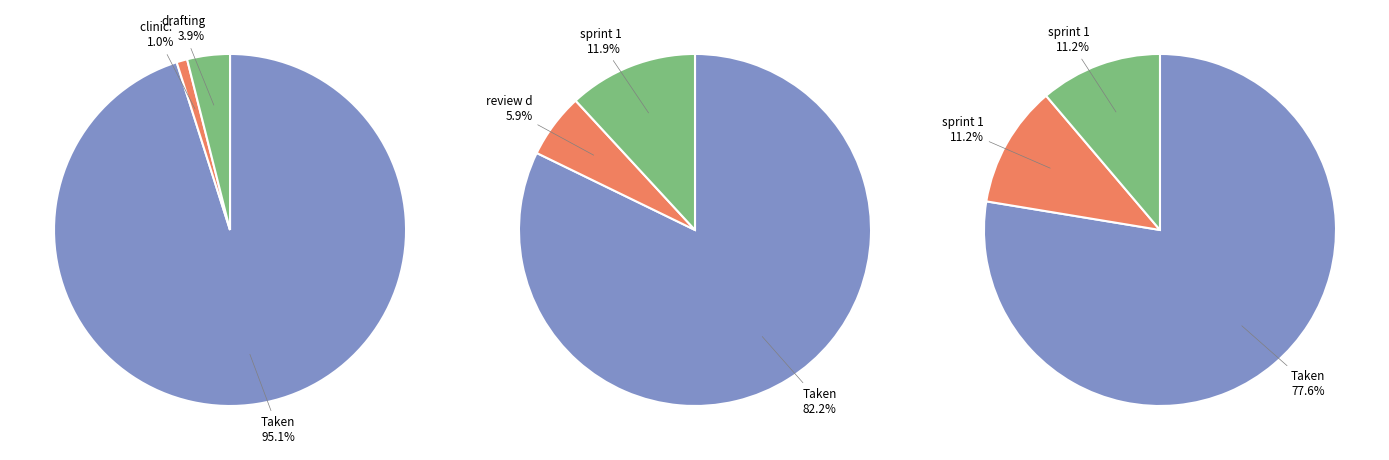

True or false: sprint 1: data processing / aggregation accounts for 2% of the total.

False